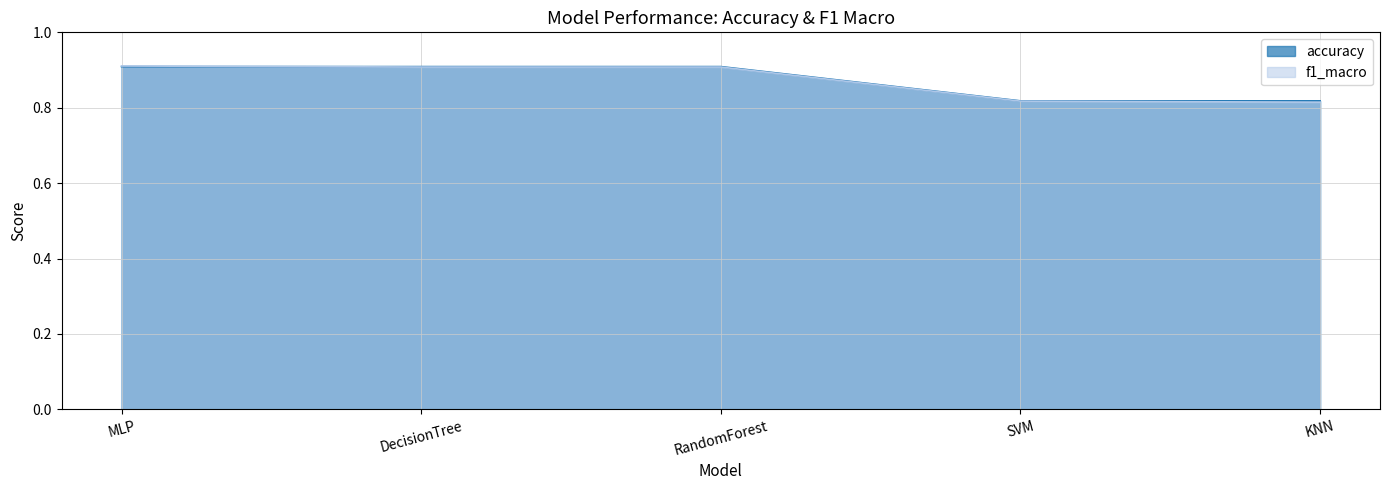

True or false: accuracy has a value of 1.6 at DecisionTree.

False